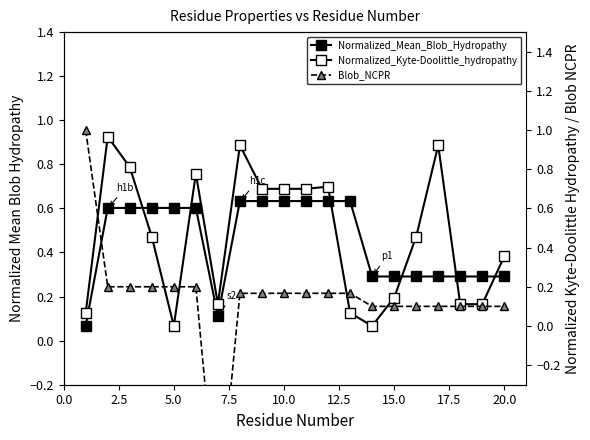

Which series changed the most between 0.0 and 19?

Blob_NCPR